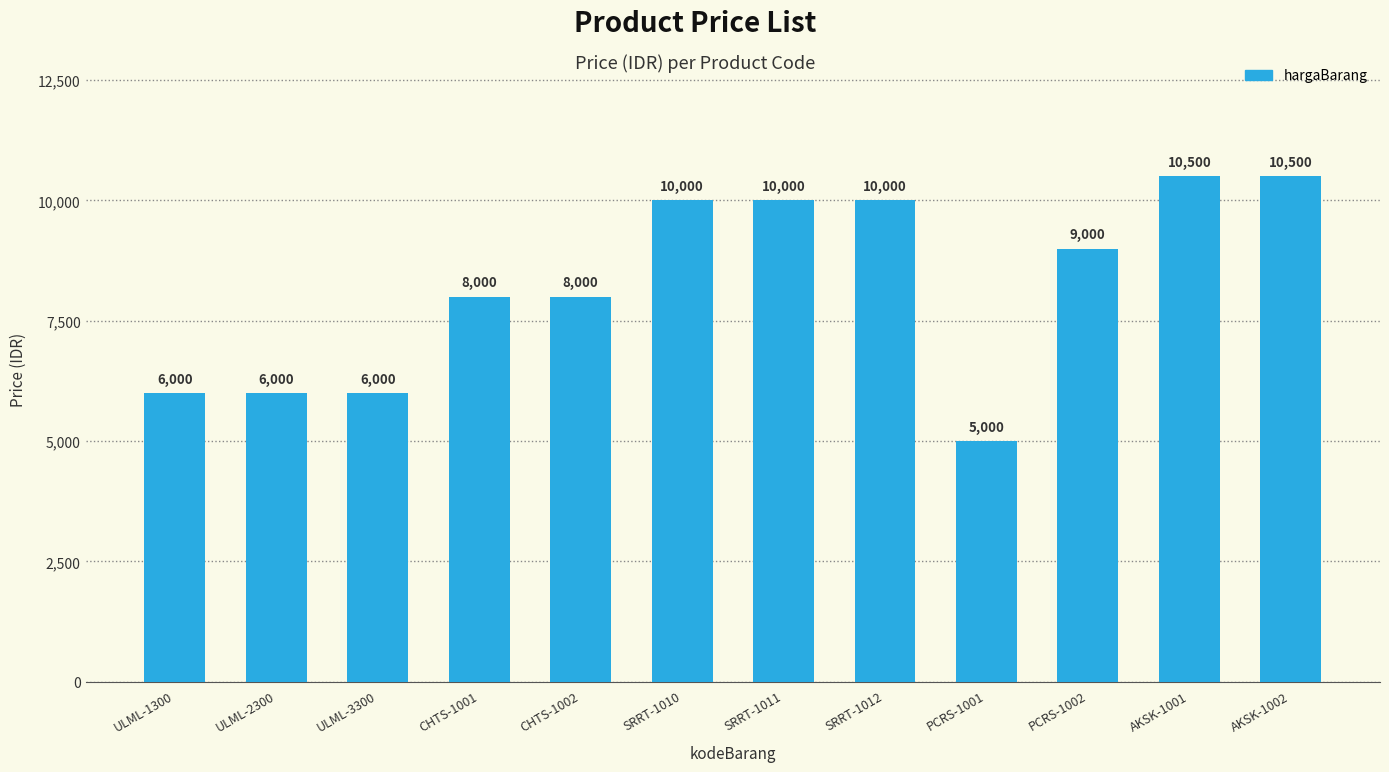

Between CHTS-1002 and PCRS-1002, which is larger?

PCRS-1002